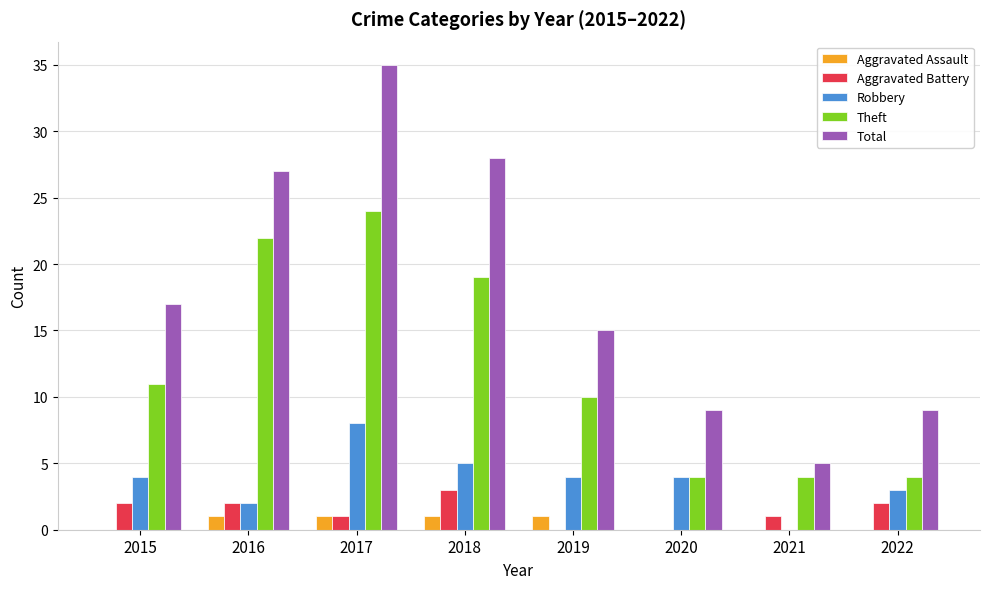

The Aggravated Battery series shows 2 at 2016. True or false?

True